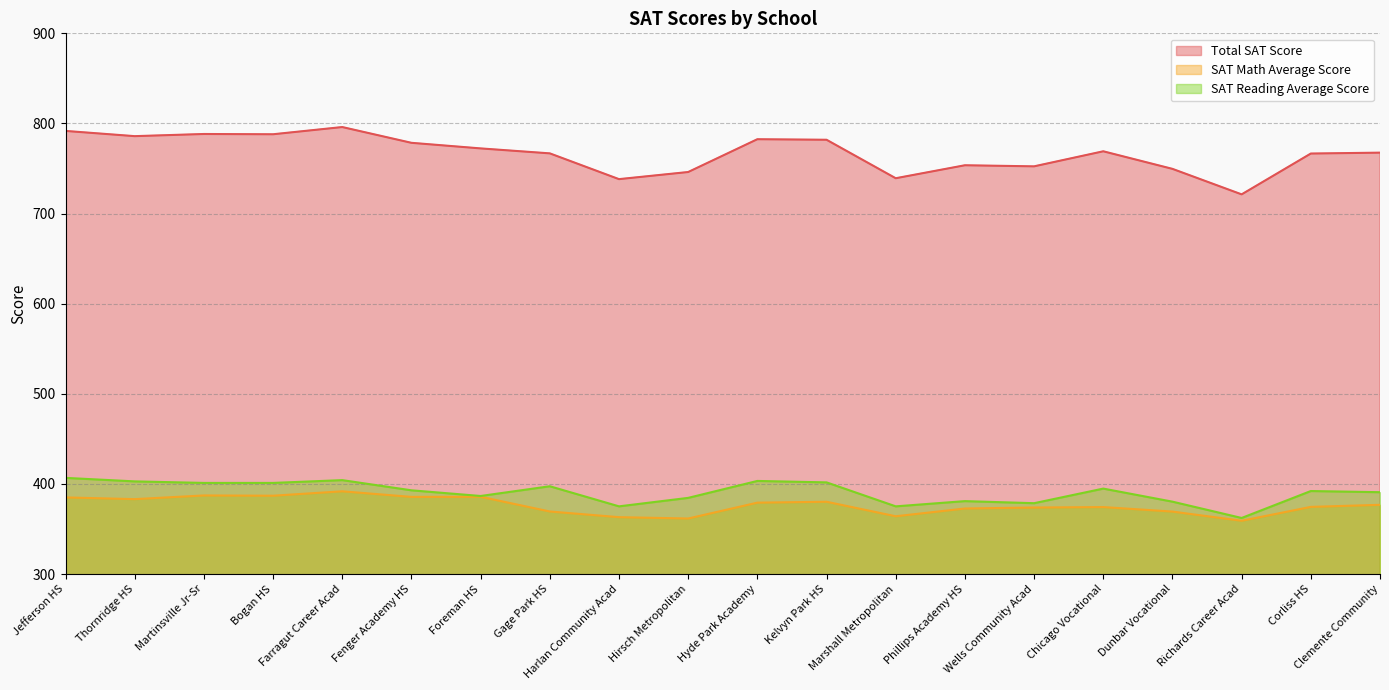

What is the difference between the Total SAT Score values at Fenger Academy HS and Phillips Academy HS?

24.9